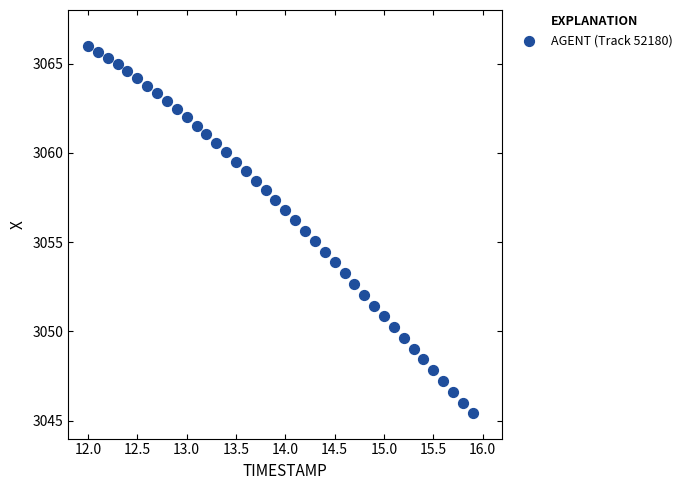

What is the range of X values (max minus min)?

3.9